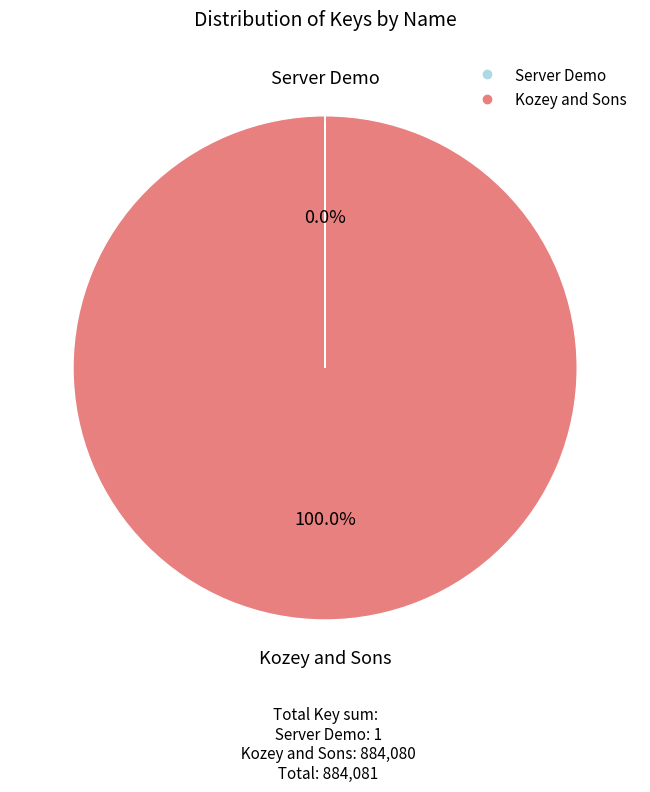

Which slice is the largest?

Kozey and Sons